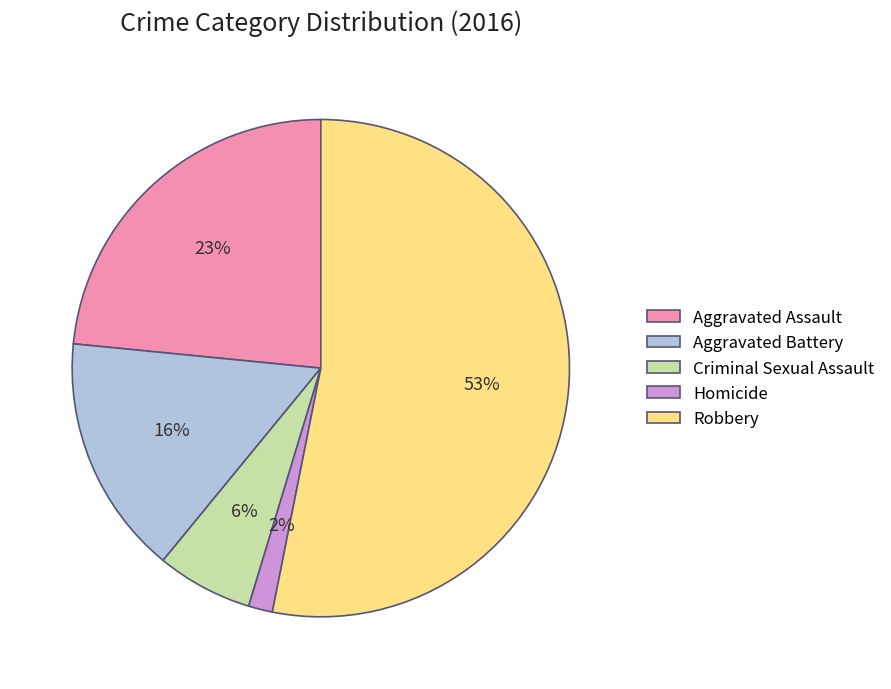

Count the number of slices in the pie.

5